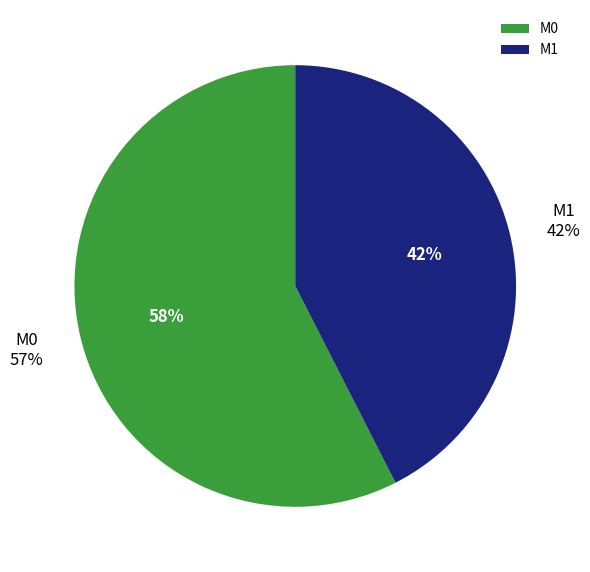

Which category has the smallest portion of the pie?

M1